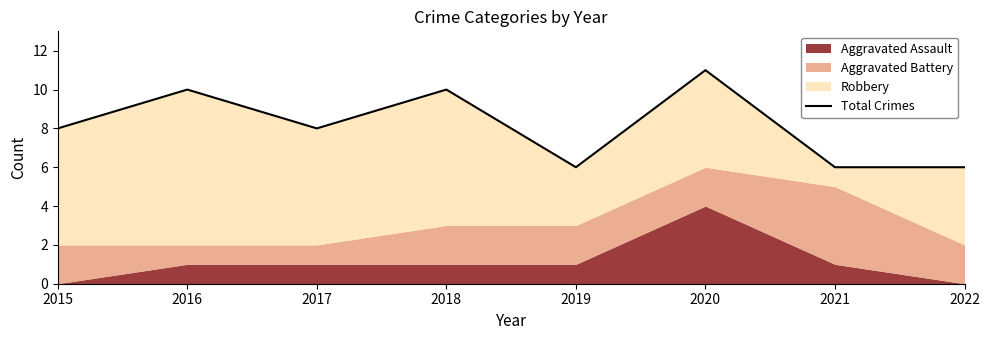

Where is the first local maximum?

2016